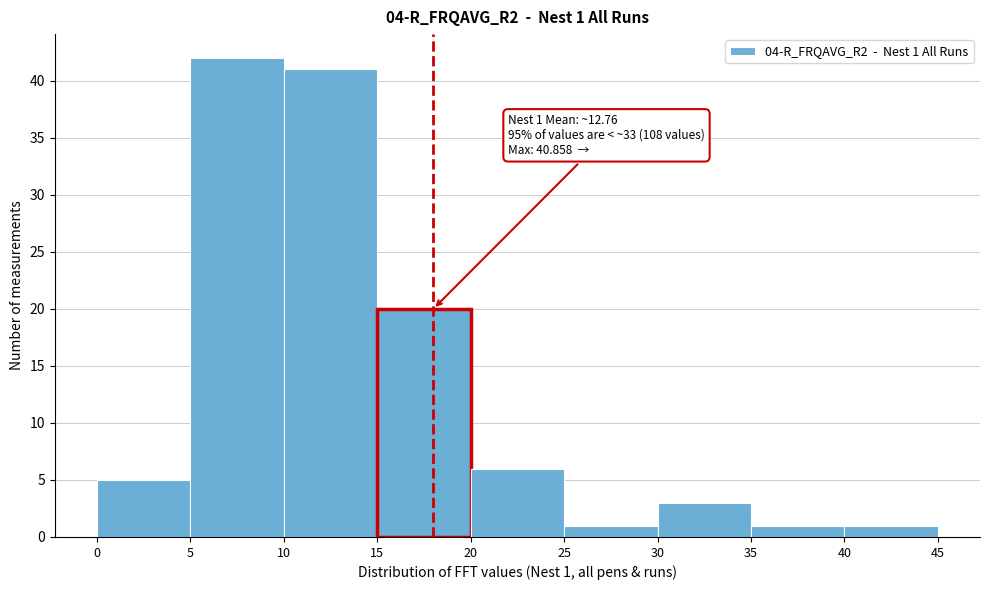

Which range on the x-axis has the tallest bar?

5 to 10